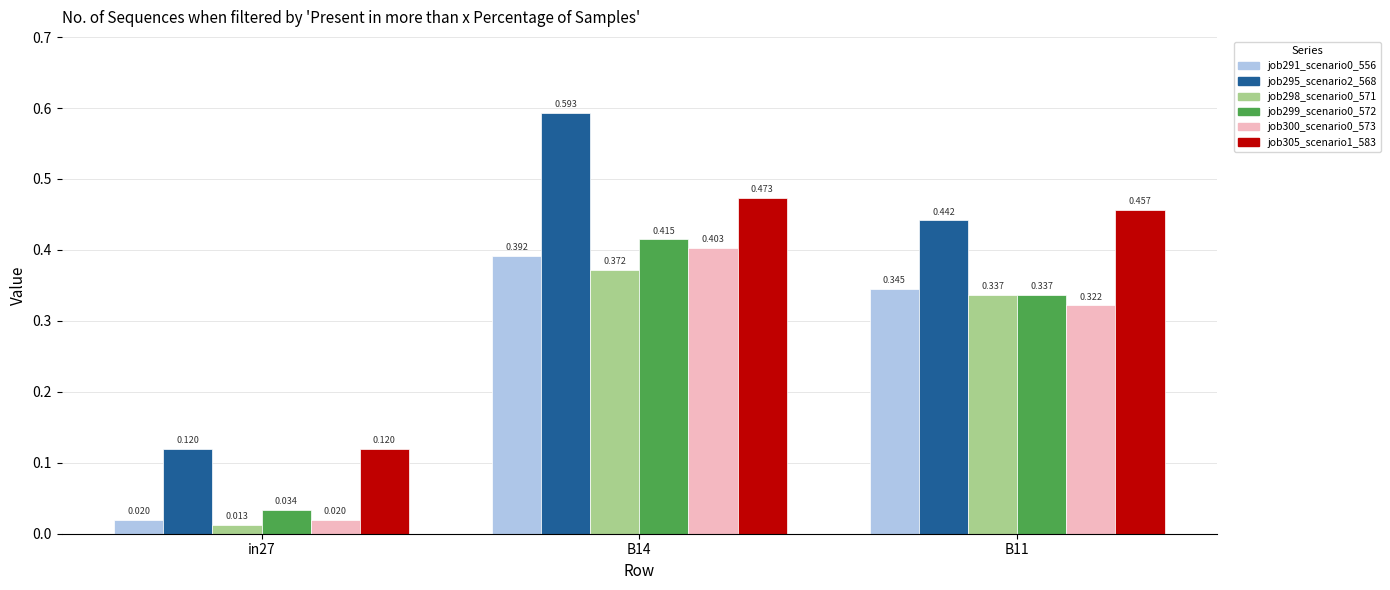

What is the sum of all job305_scenario1_583 values?

1.1